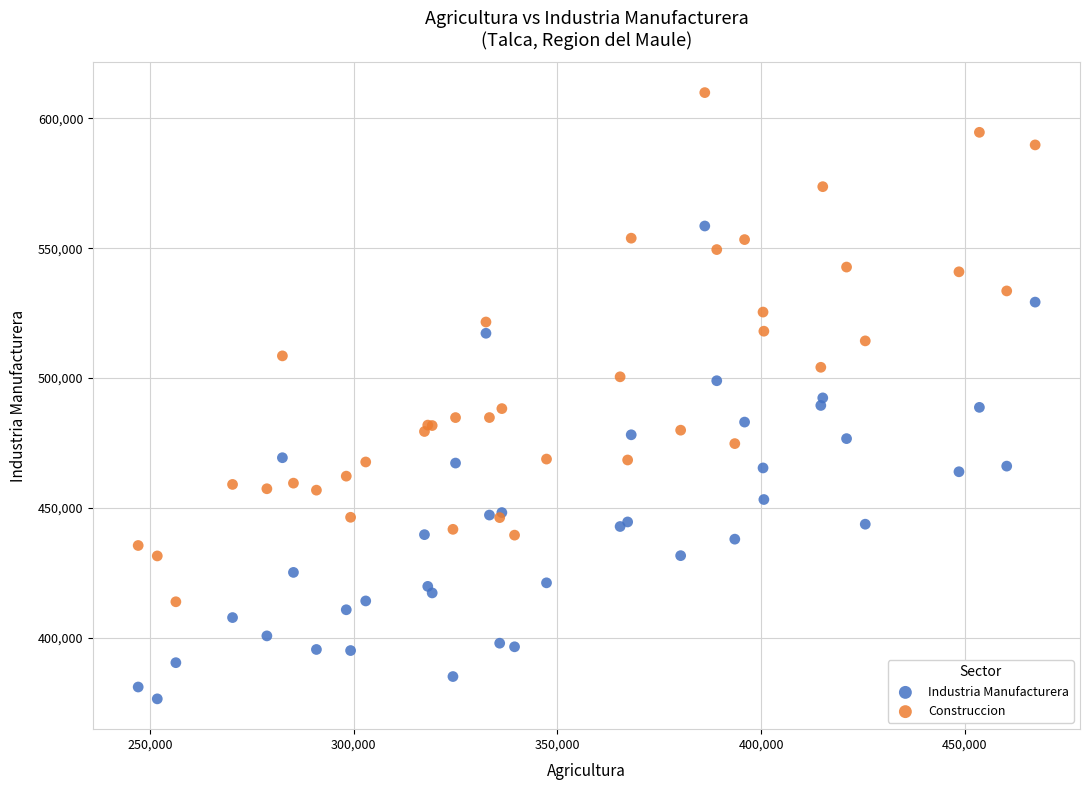

Which series contains the lowest Y value?

Industria Manufacturera